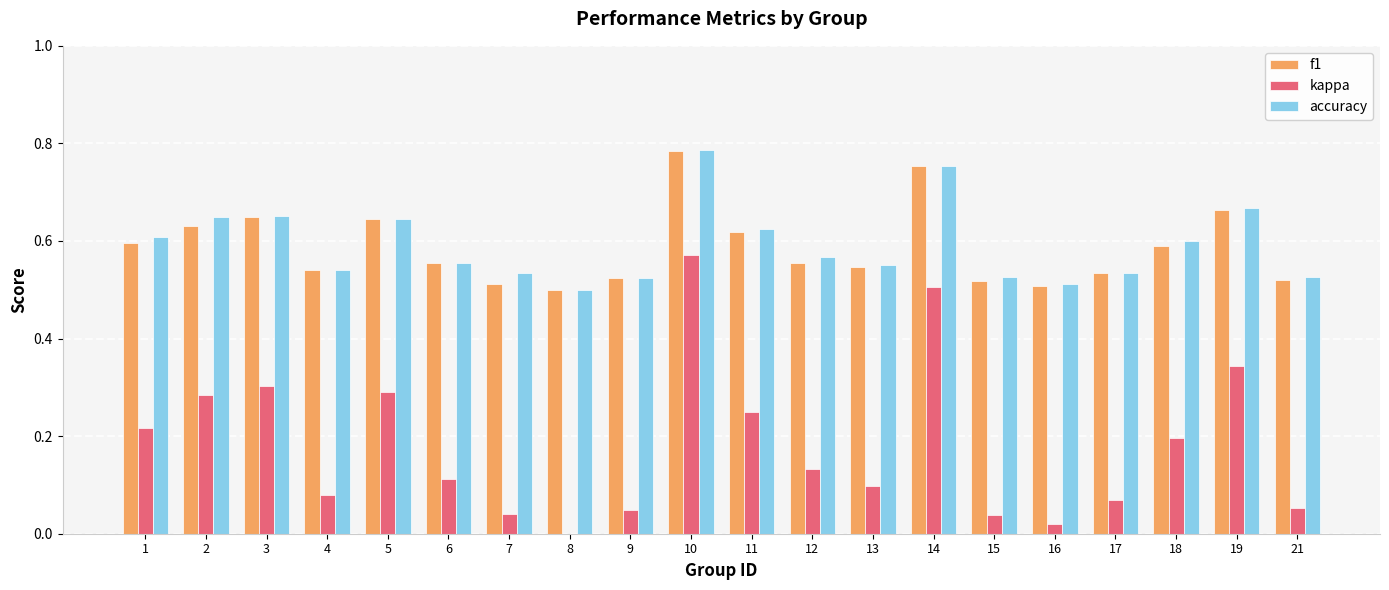

Which series changed the most between 3 and 13?

kappa